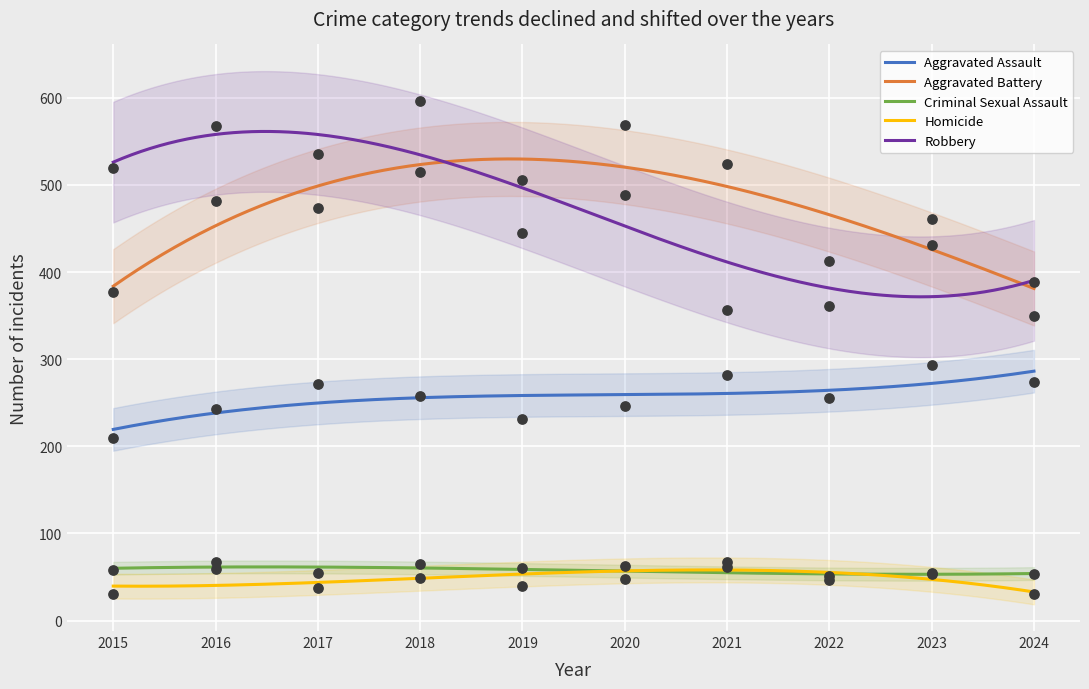

Which series has the largest total across all categories?

Robbery